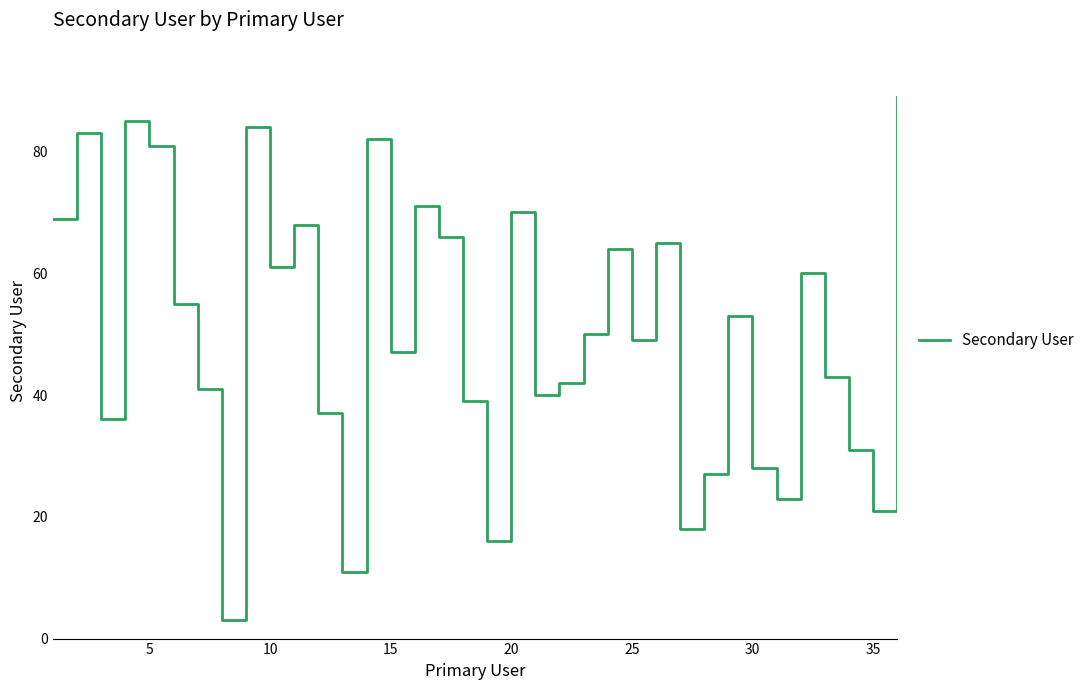

What is the greatest value displayed?

89